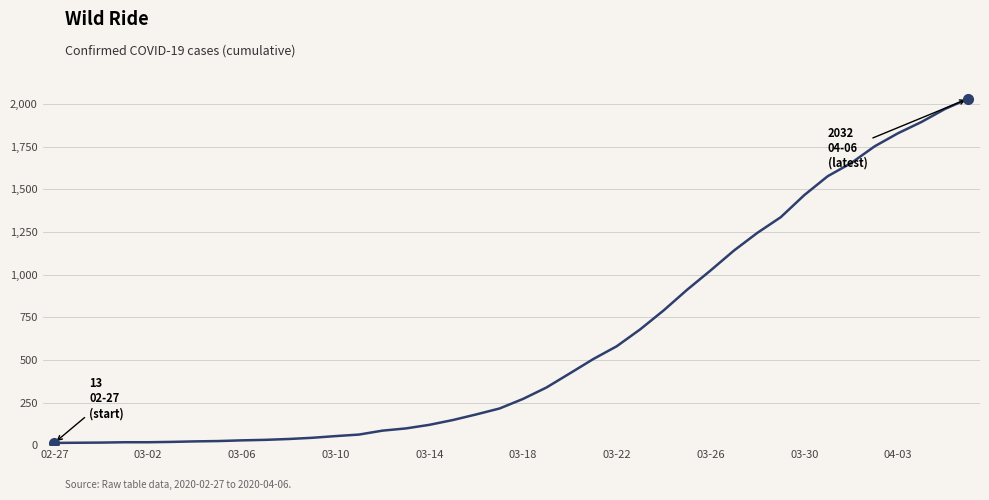

What is the difference between the maximum and minimum values?

2019